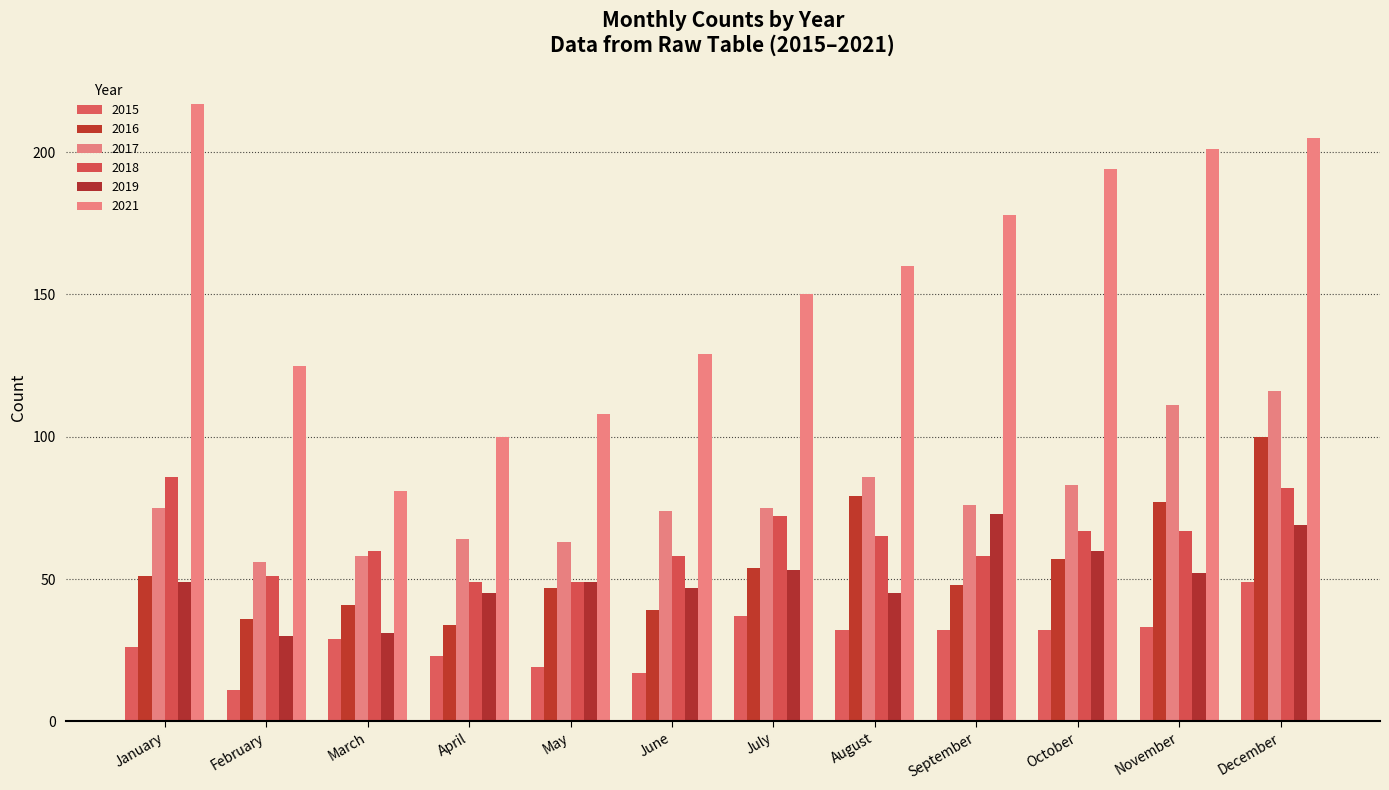

At June, list the series in order from smallest to largest.

2015, 2016, 2019, 2018, 2017, 2021